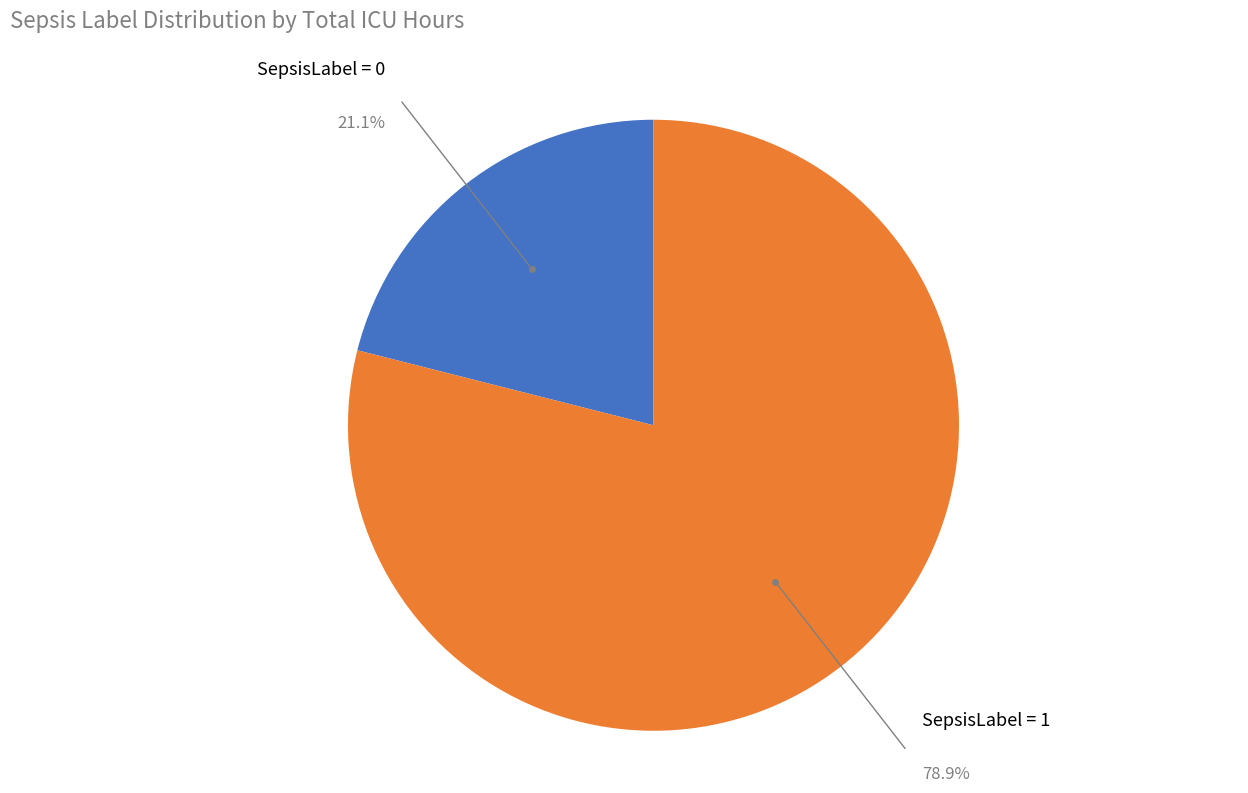

Is there any slice that represents more than half of the pie?

Yes